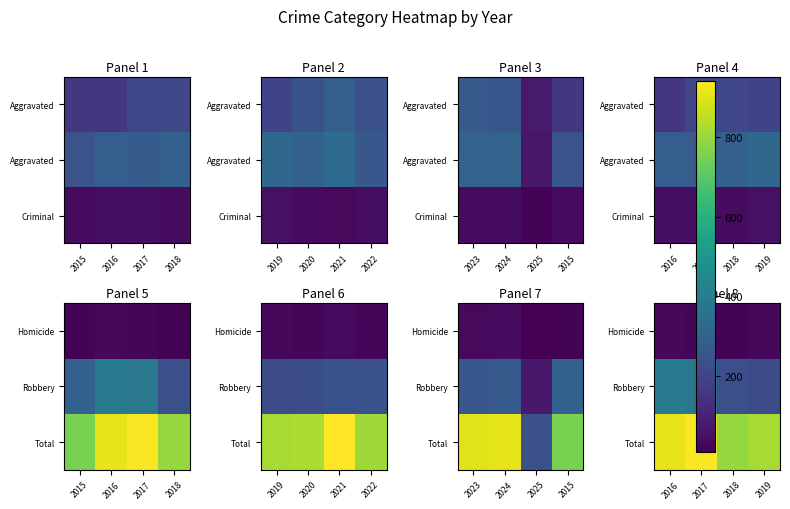

The value of Total at 2019 is 820. True or false?

True